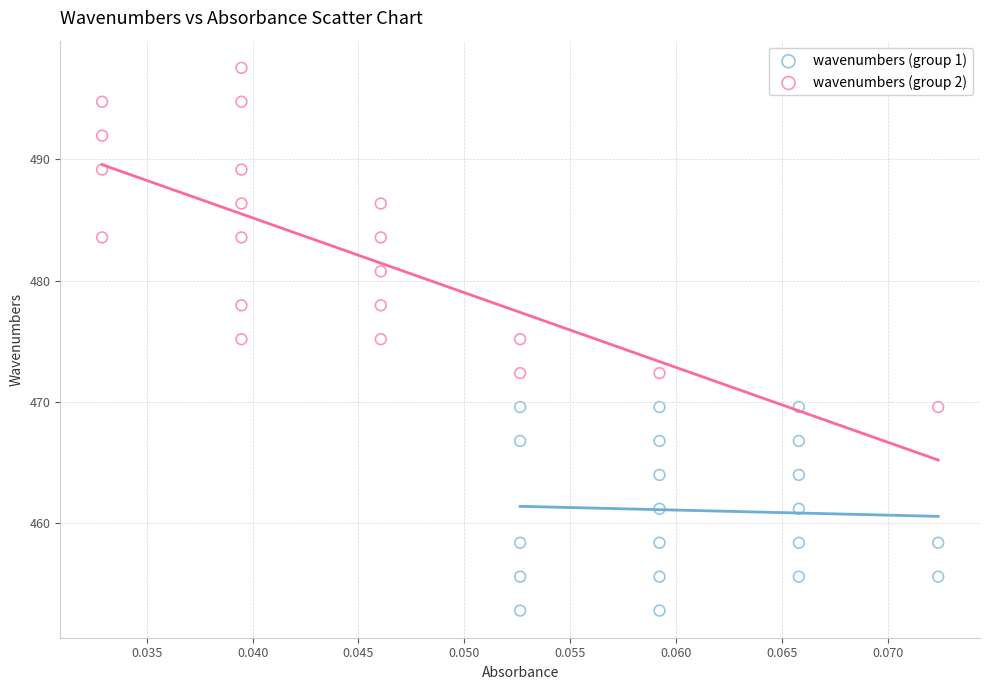

What are all the series names shown in the legend?

wavenumbers (group 1), wavenumbers (group 2)